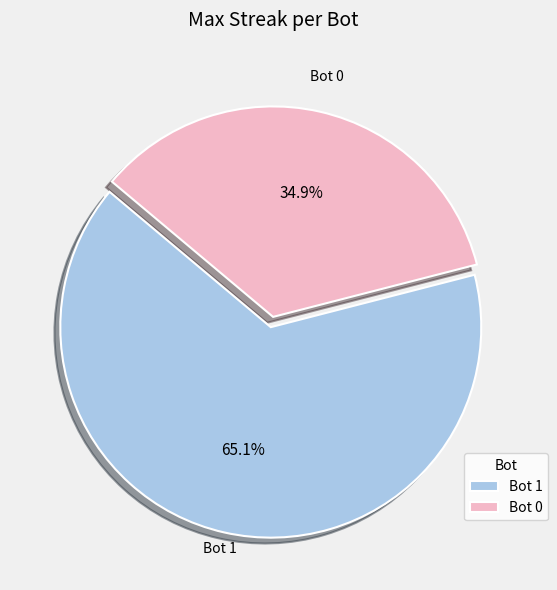

Do Bot 0 and Bot 1 together represent more than half of the pie?

Yes